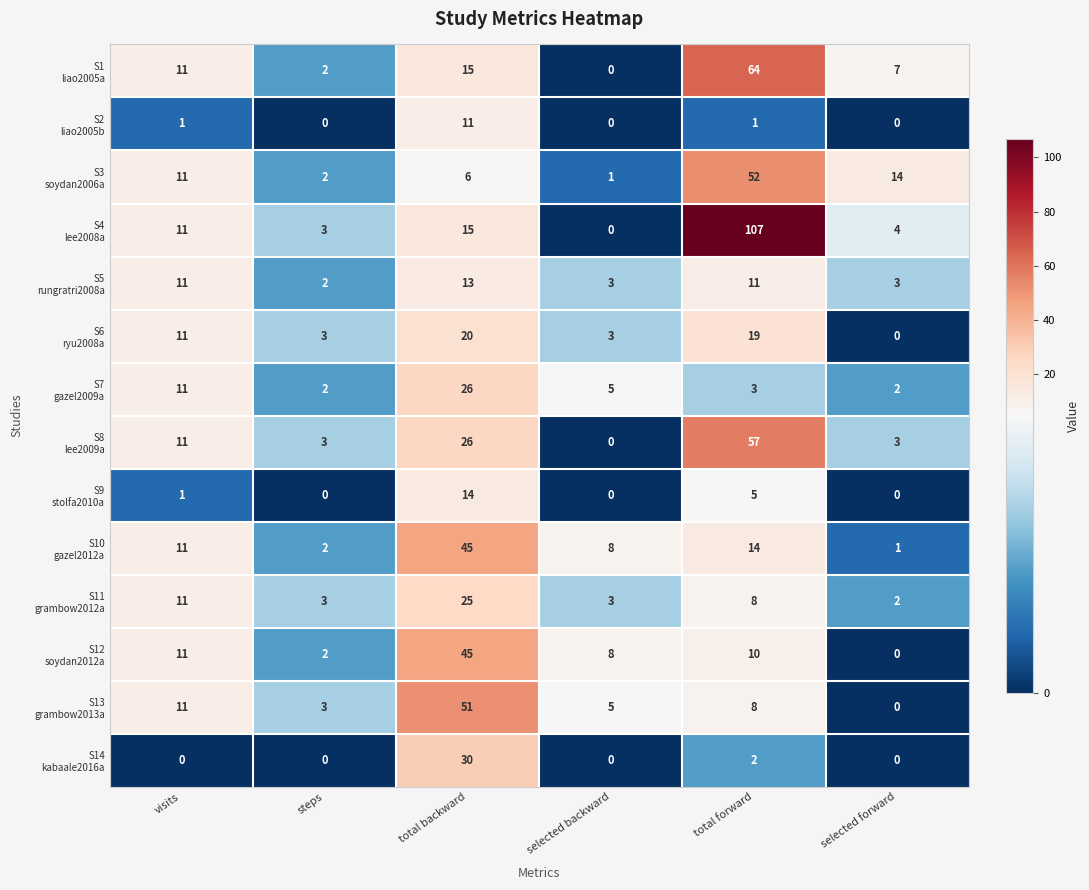

Count the number of categories in the chart.

6